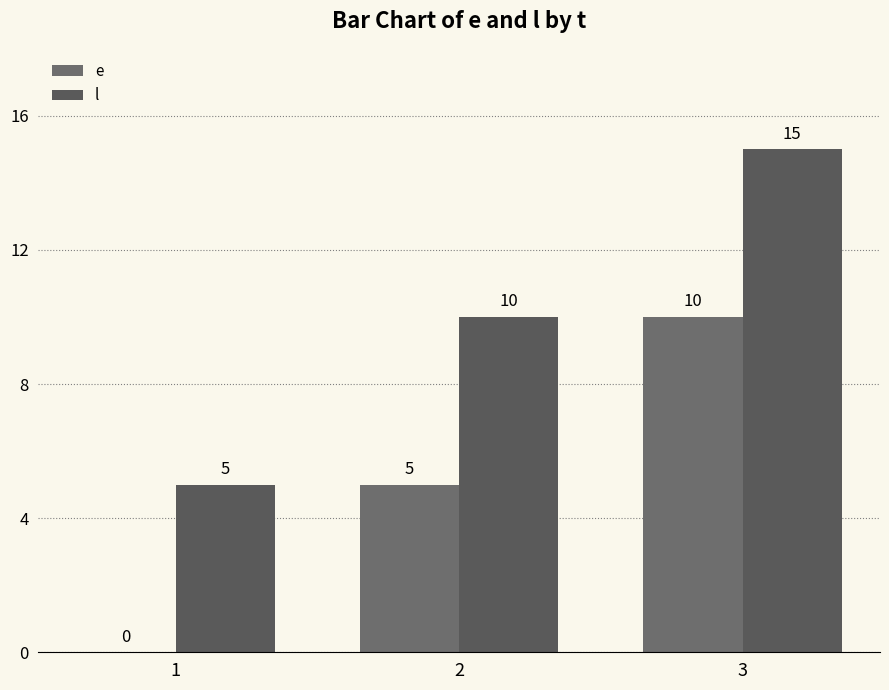

Count the number of data series in this chart.

2